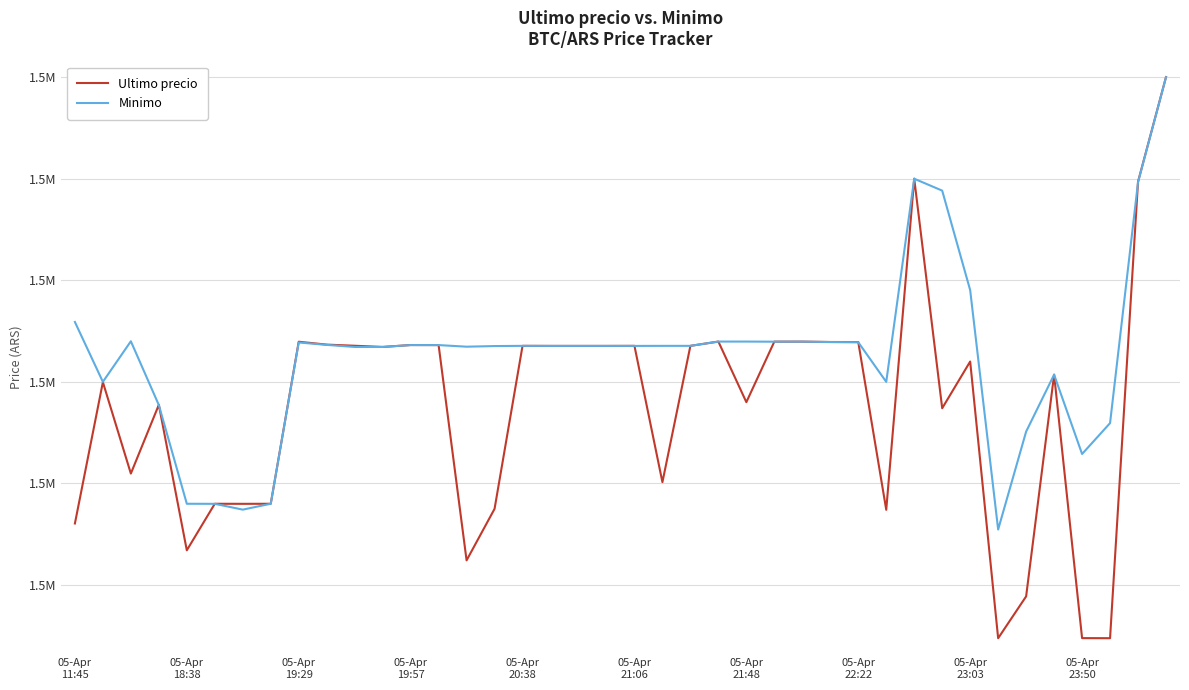

What is the value of the Minimo point at the 26th from the left?

1521976.0